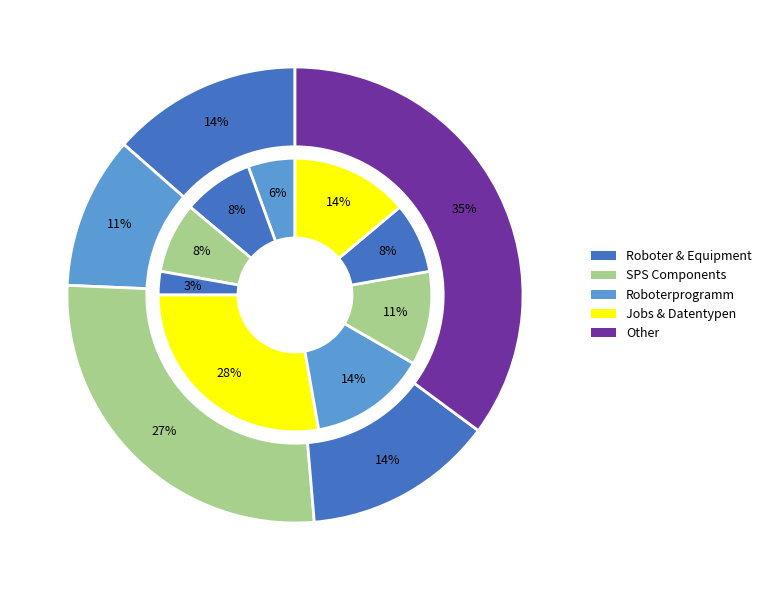

Does Job (SensoPart) account for over 50% of the chart?

No